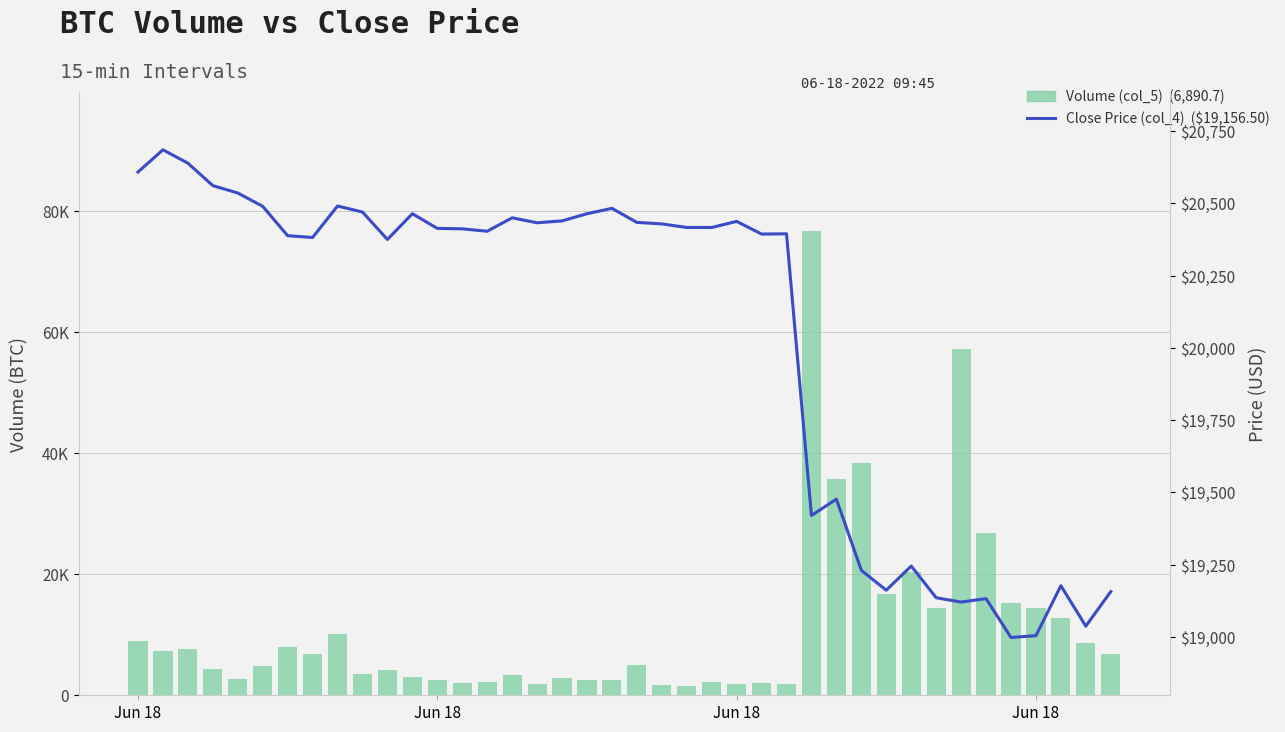

How many data points in Close Price (col_4) are less than 20413?

20